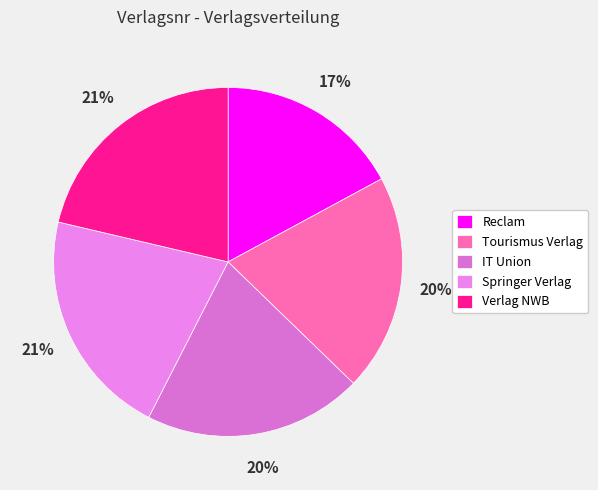

How many slices are in this pie chart?

5